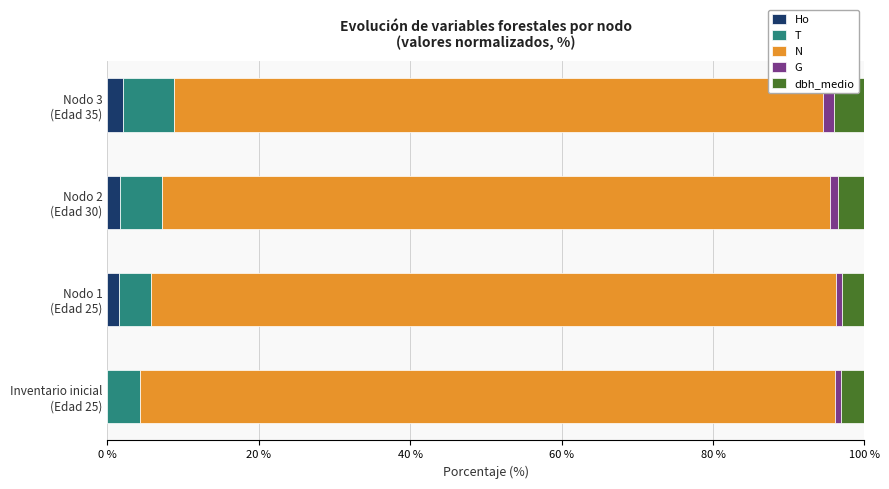

What is the highest value of the Ho series?

2.0